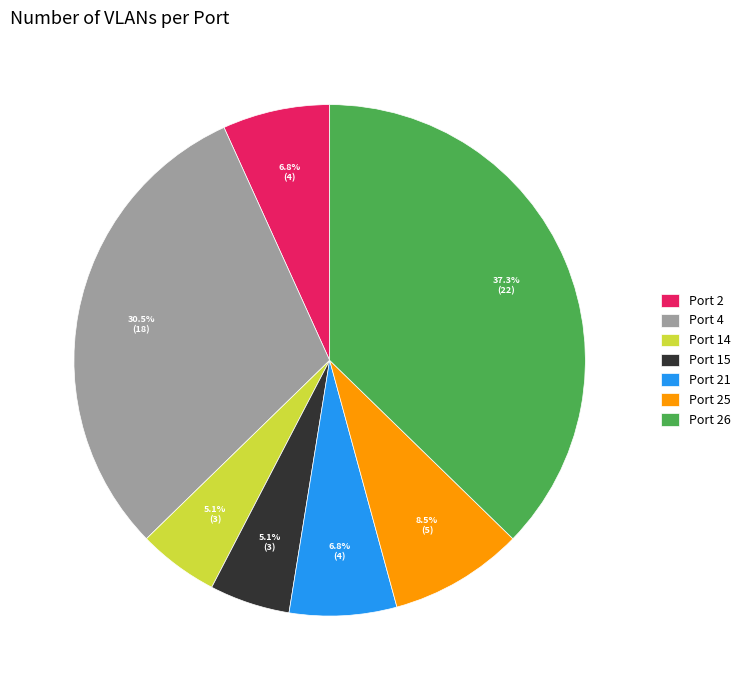

Which category has the biggest portion of the pie?

Port 26